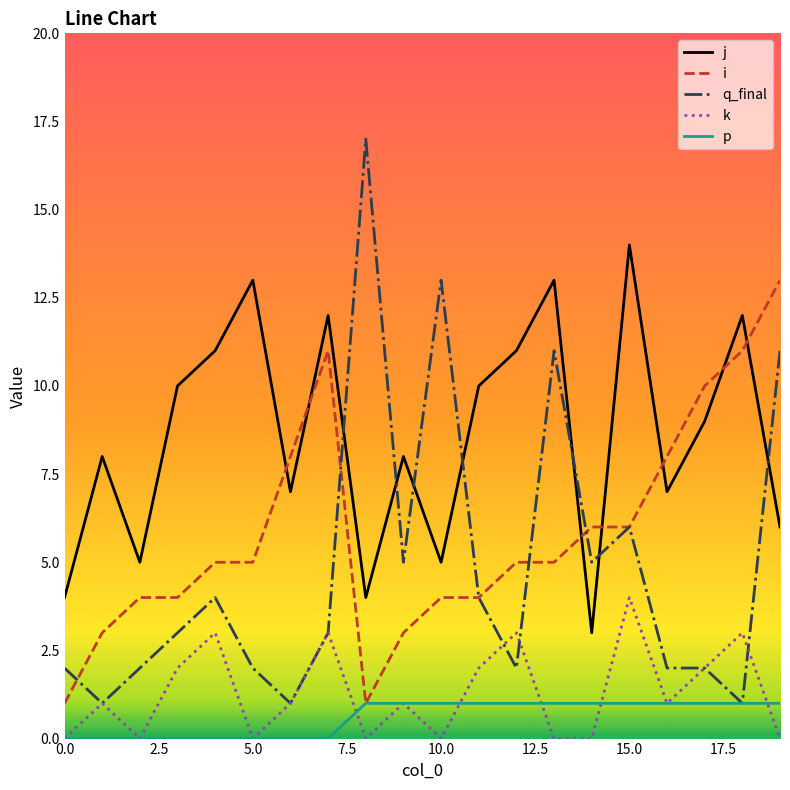

List the series in order of their peak value, lowest first.

p, k, i, j, q_final